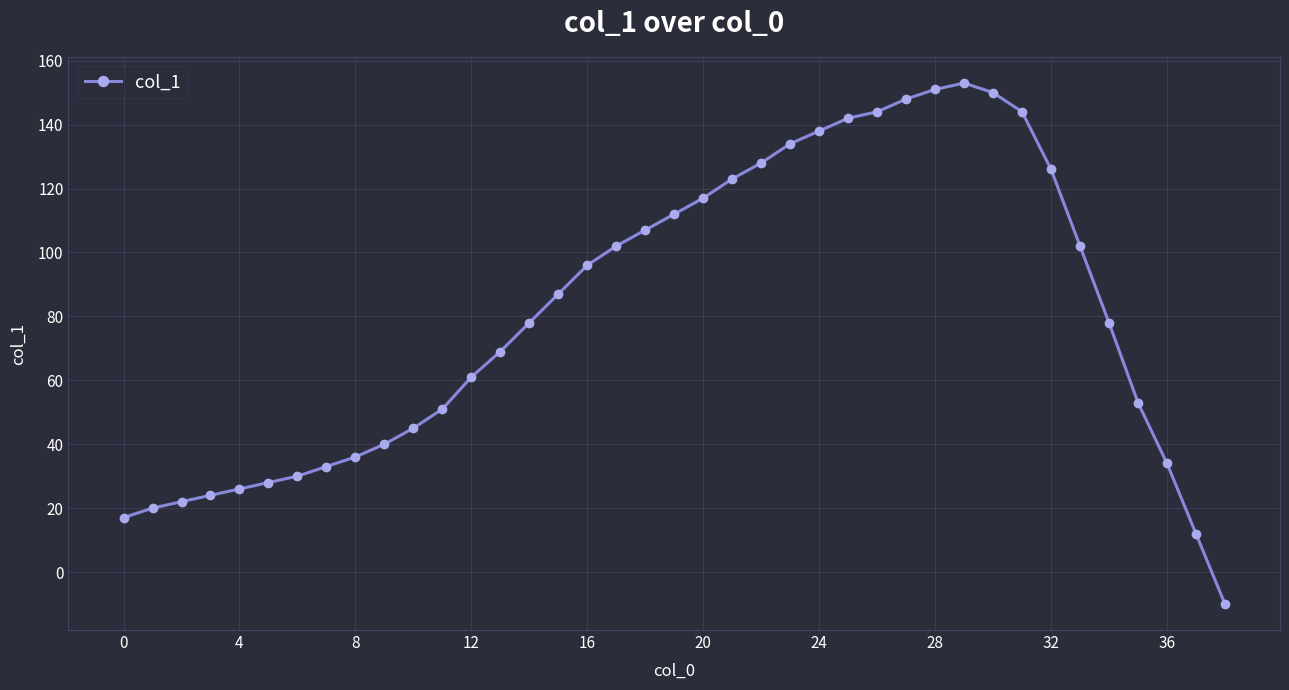

Count the number of data series in this chart.

1